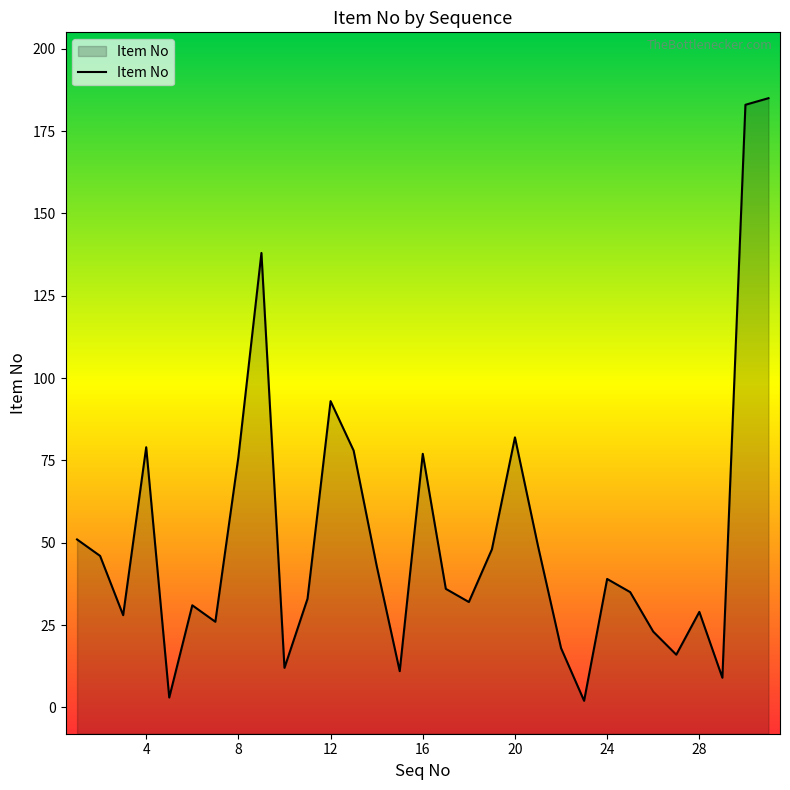

Between 30 and 26, which is larger?

30